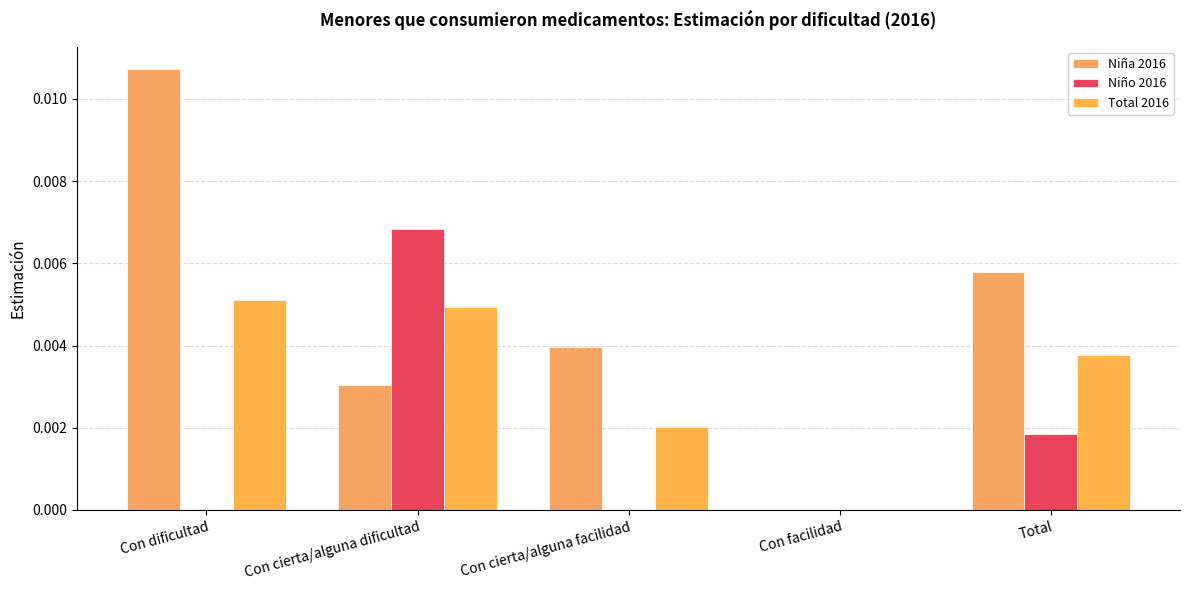

Rank the series by their maximum value, from lowest to highest.

Total 2016, Niño 2016, Niña 2016